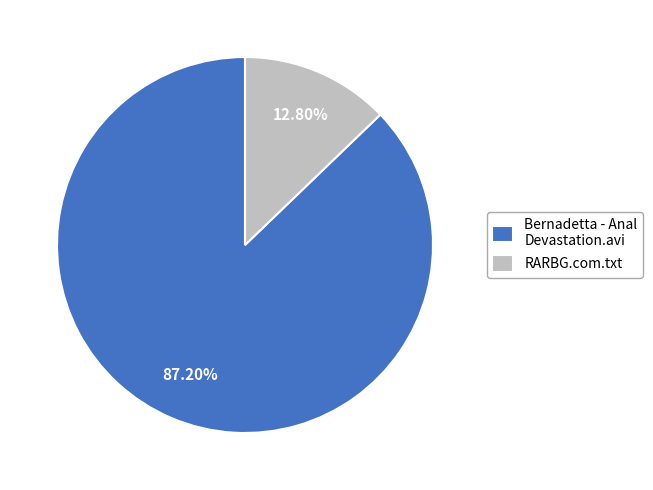

What percentage is the Bernadetta - Anal Devastation.avi slice, to the nearest percent?

87%